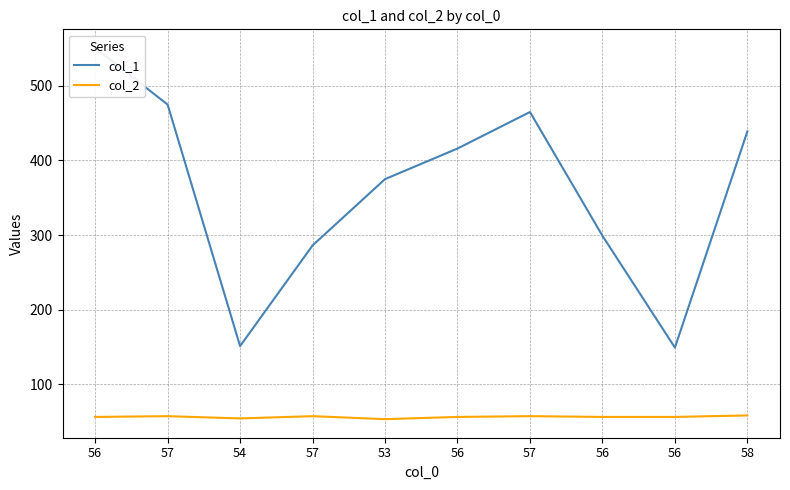

Count the col_2 values in the range 56 to 57.

7